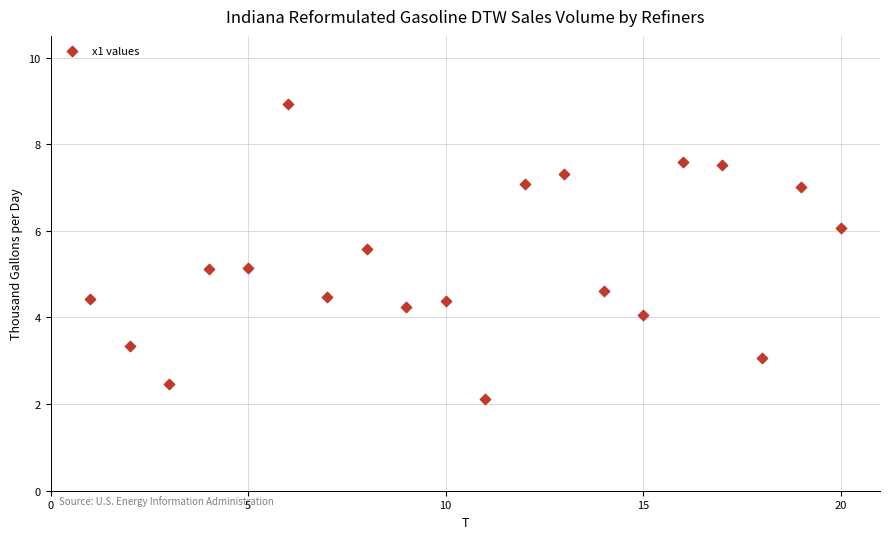

What is the range of X values (max minus min)?

19.0